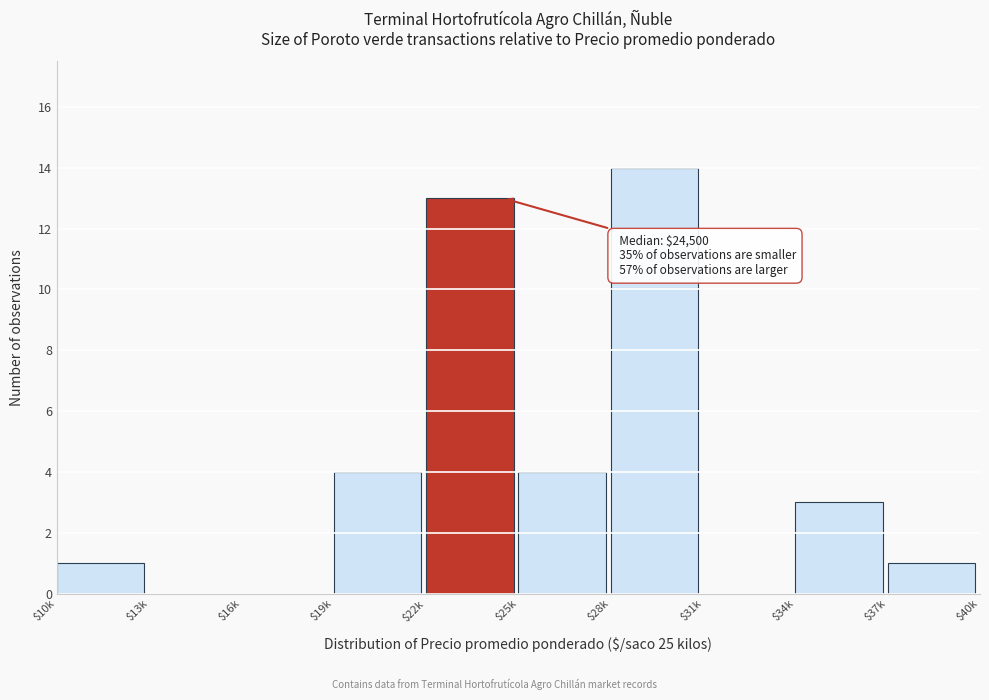

What is the sum of all values?

40